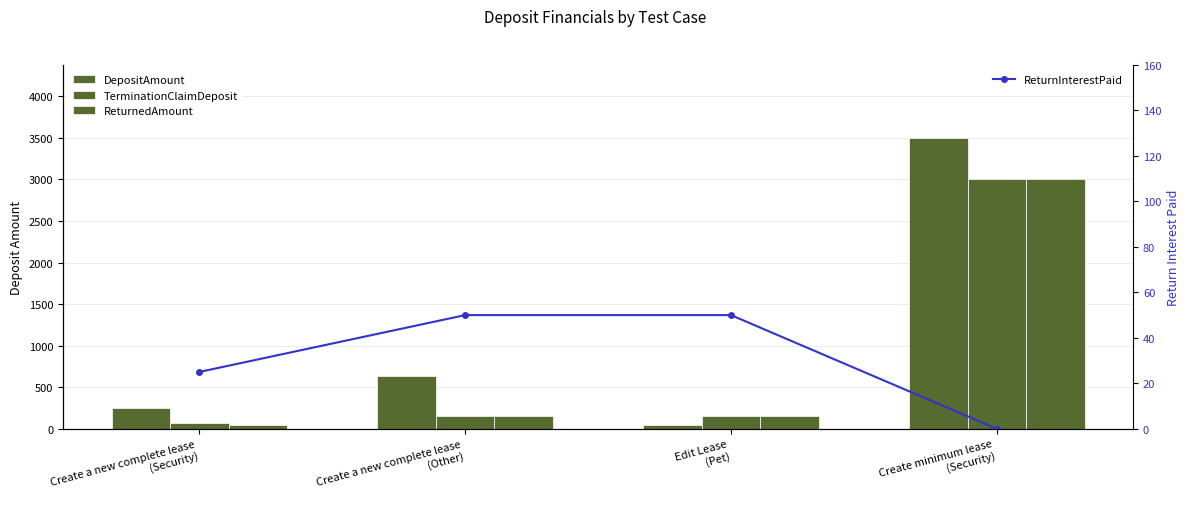

Reading left to right, list all the values displayed in this chart.

DepositAmount: Create a new complete lease
(Security)=250.0	Create a new complete lease
(Other)=632.0	Edit Lease
(Pet)=51.0	Create minimum lease
(Security)=3500.8
TerminationClaimDeposit: Create a new complete lease
(Security)=75.0	Create a new complete lease
(Other)=150.0	Edit Lease
(Pet)=150.0	Create minimum lease
(Security)=3000.0
ReturnedAmount: Create a new complete lease
(Security)=50.0	Create a new complete lease
(Other)=150.0	Edit Lease
(Pet)=150.0	Create minimum lease
(Security)=3000.0
ReturnInterestPaid: Create a new complete lease
(Security)=25.0	Create a new complete lease
(Other)=50.0	Edit Lease
(Pet)=50.0	Create minimum lease
(Security)=0.0